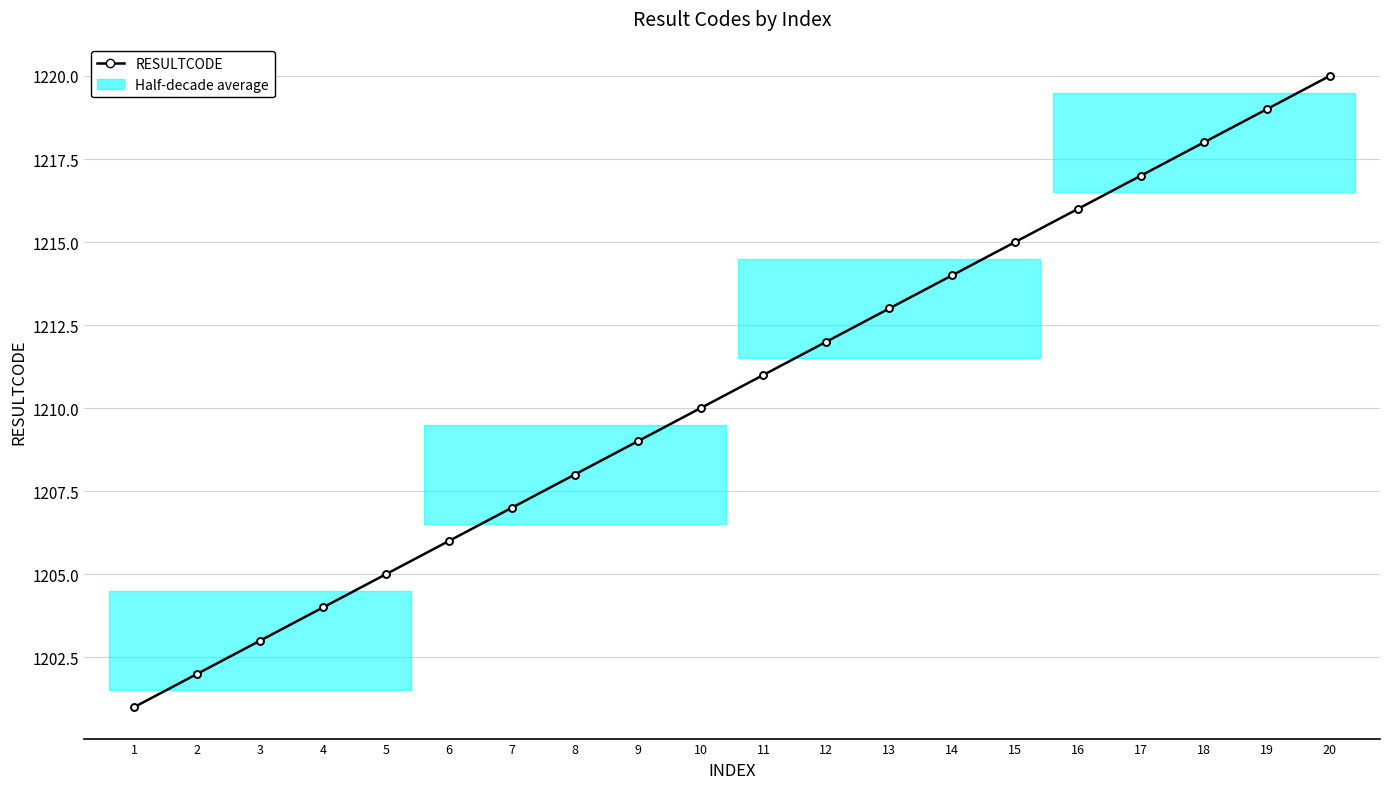

What is the value of the 20th point from the left?

1220